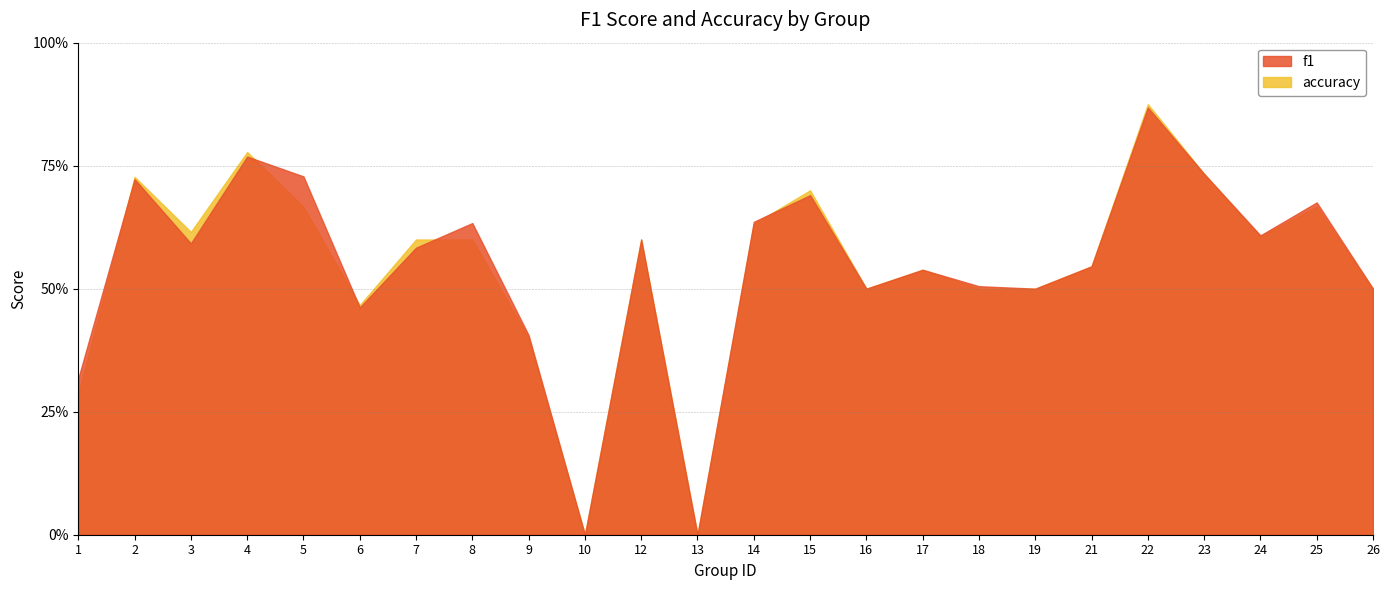

Which category has the lowest value across all series?

10